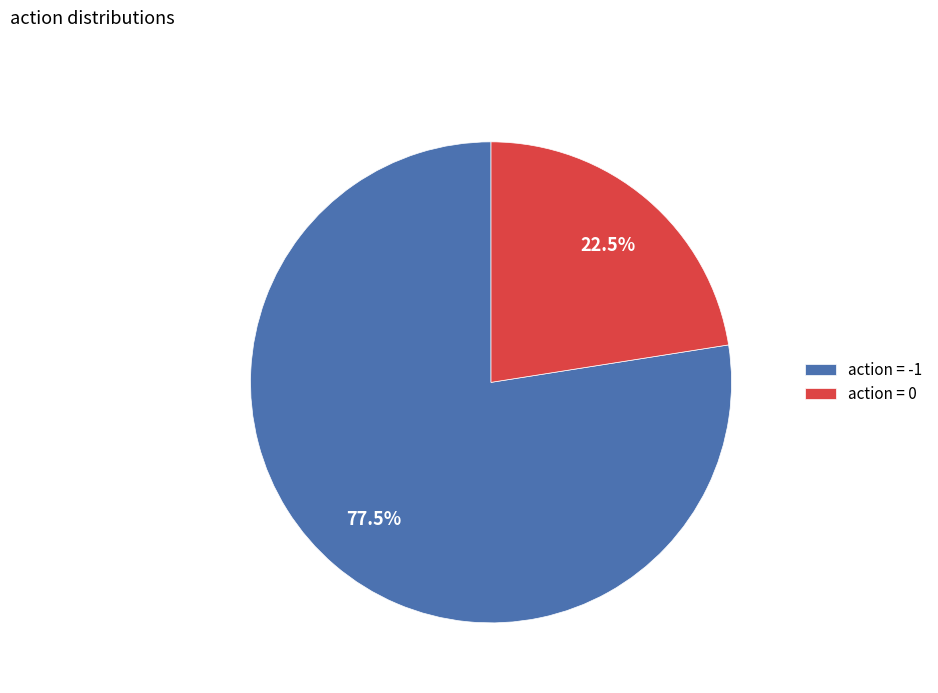

Is it true that action = -1 is 88% of the pie?

False